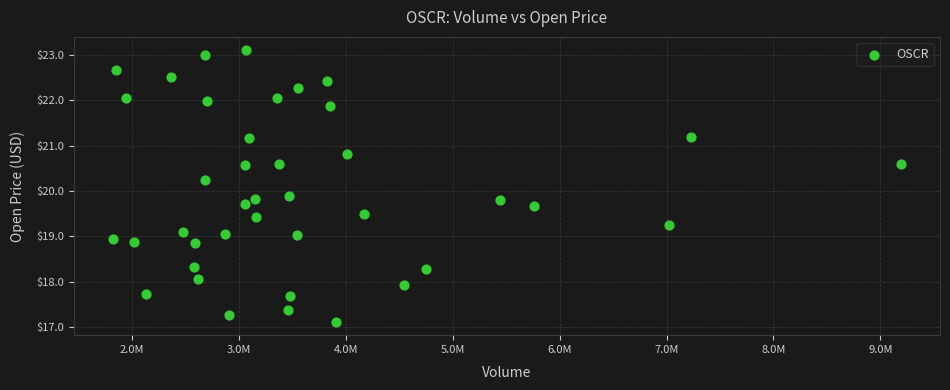

What is the range of Y values (max minus min)?

6.0